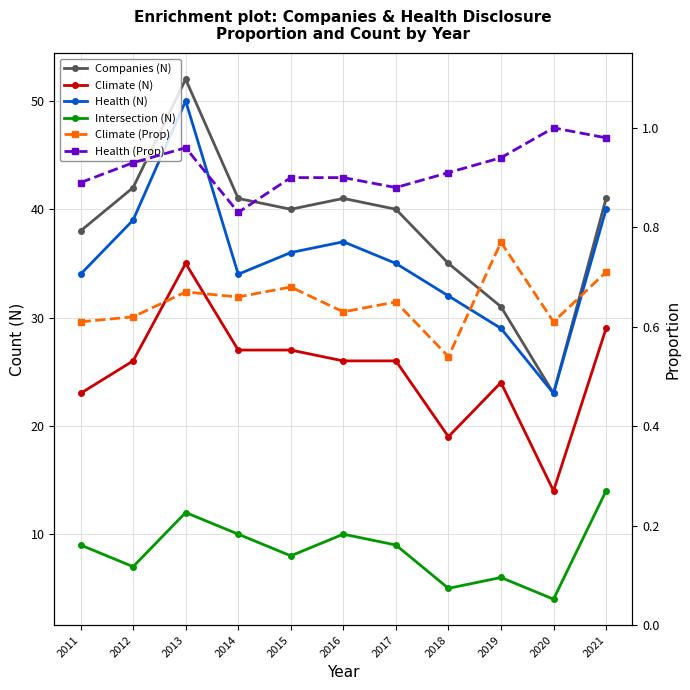

What is the value of the Intersection (N) point at the 6th from the left?

10.0